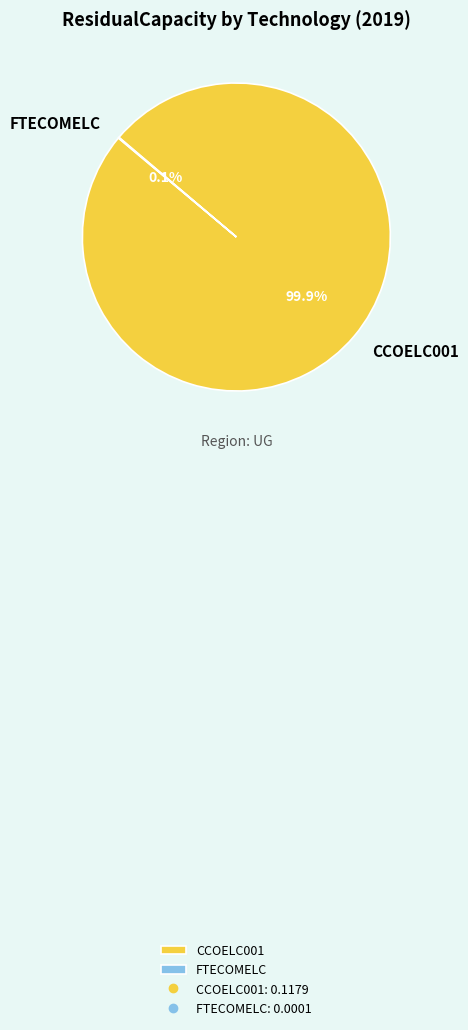

Does any single category account for the majority?

Yes